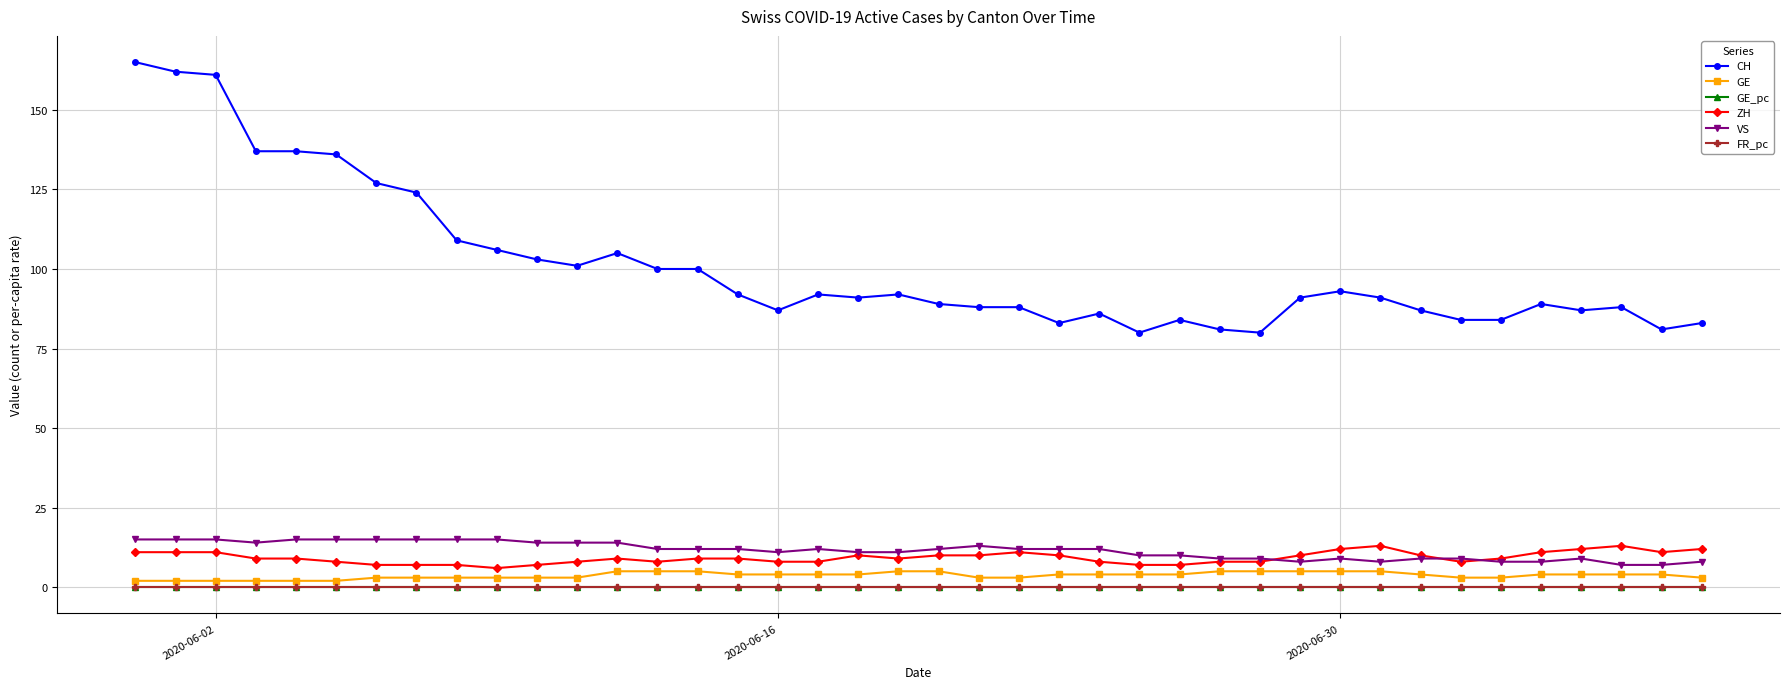

True or false: CH and ZH cross at least once.

False